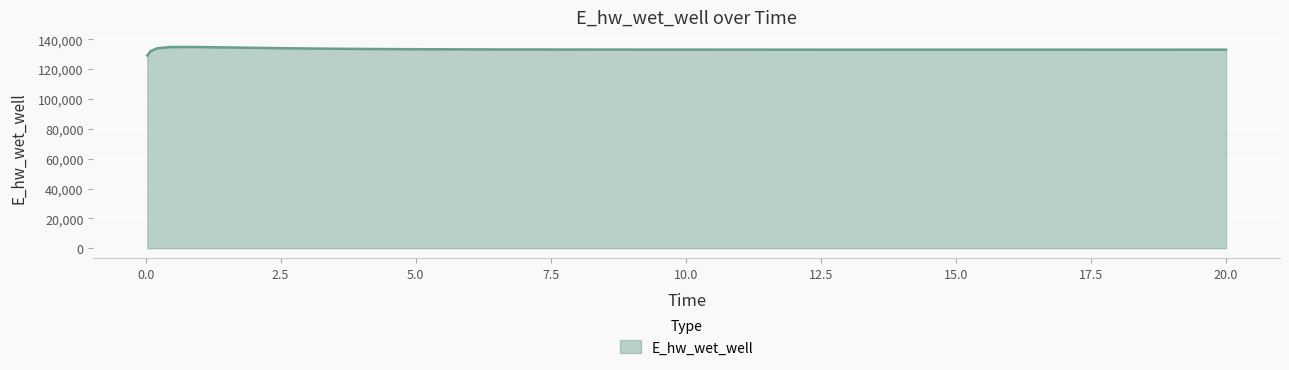

What is the greatest value displayed?

134825.3